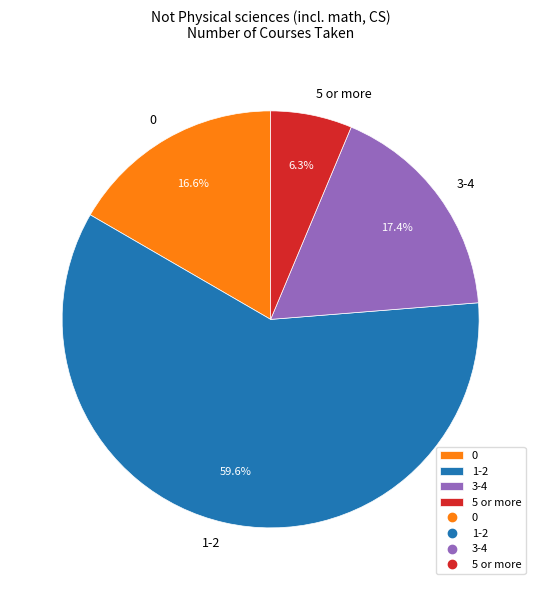

Count the number of slices in the pie.

4